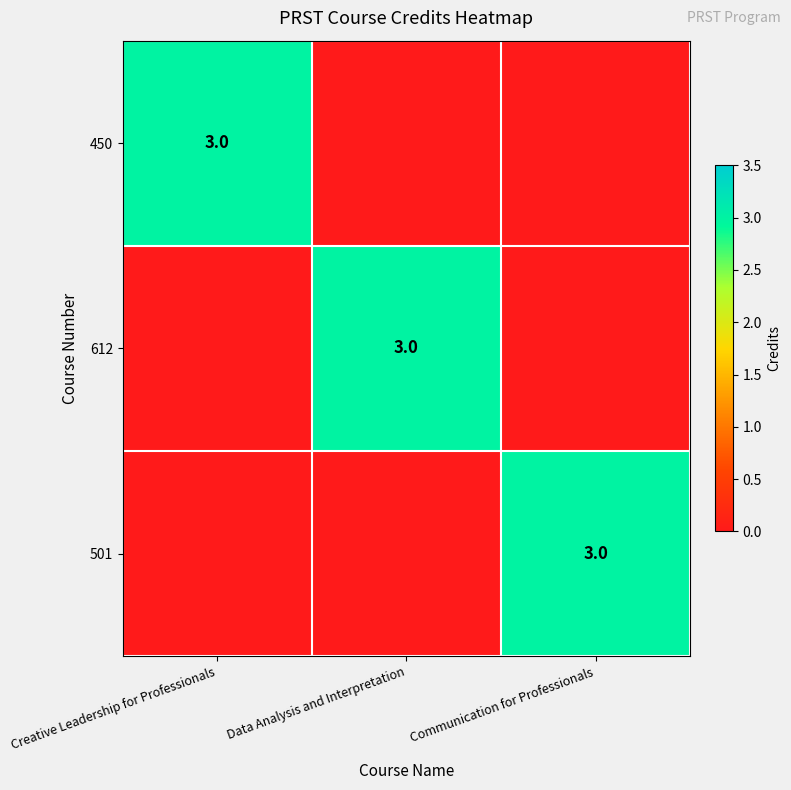

At which category is the sum across all series the highest?

Creative Leadership for Professionals